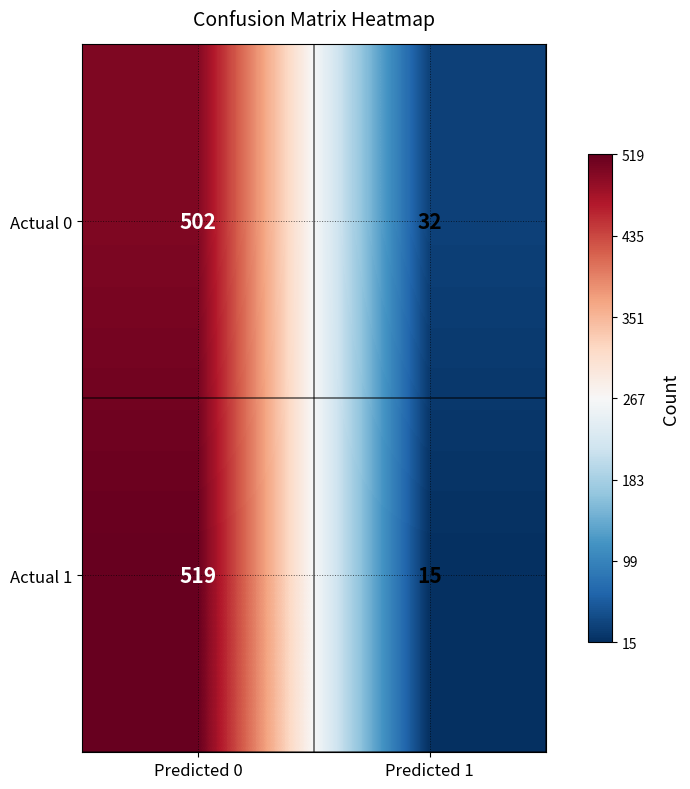

What is the average value of the Actual 1 series?

267